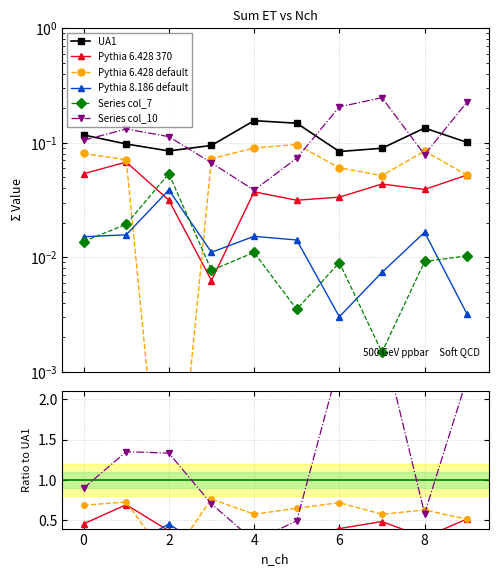

Does the chart display data point markers on the line(s)?

Yes